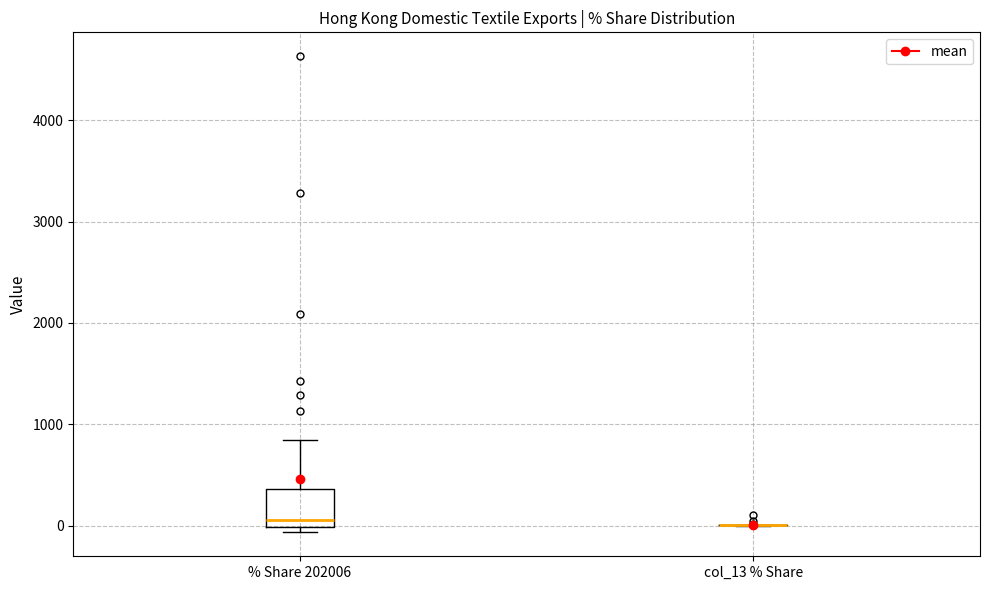

Reading left to right, read every box against the y-axis: the position of its median line, the range the box covers, and the ends of its whiskers. The values are not printed on the chart, so give them approximately, as read against the axis.

% Share 202006: median 100, box 0 to 400, whiskers -100 to 800
col_13 % Share: box collapsed to a line at 0, whiskers 0 to 0